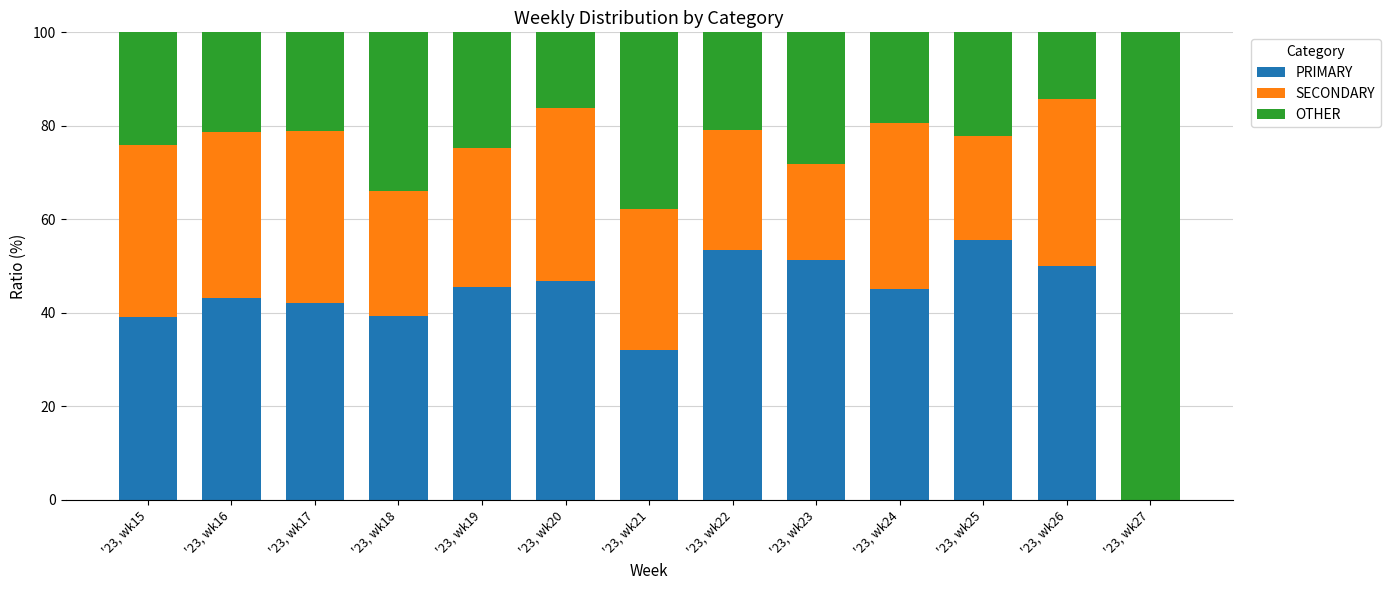

True or false: PRIMARY has a value of 20.5 at '23, wk23.

False